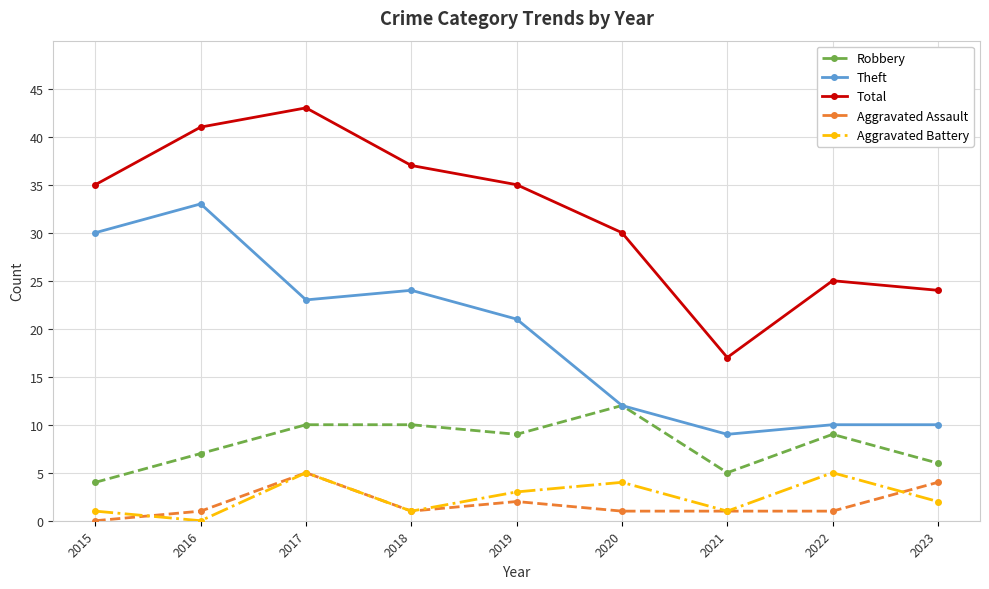

What is the value of the Theft point at the 6th from the left?

12